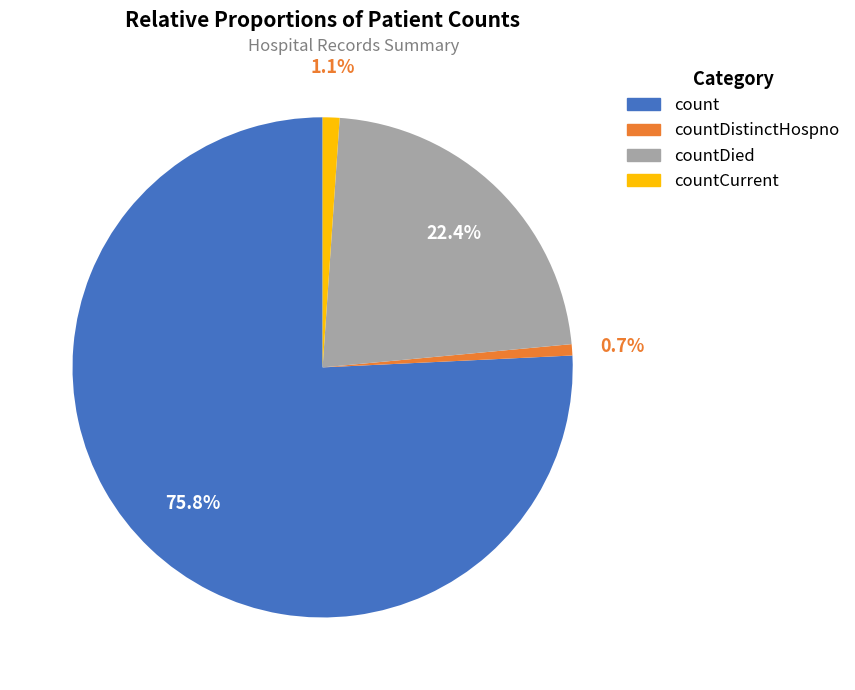

Is there a majority slice in this chart?

Yes